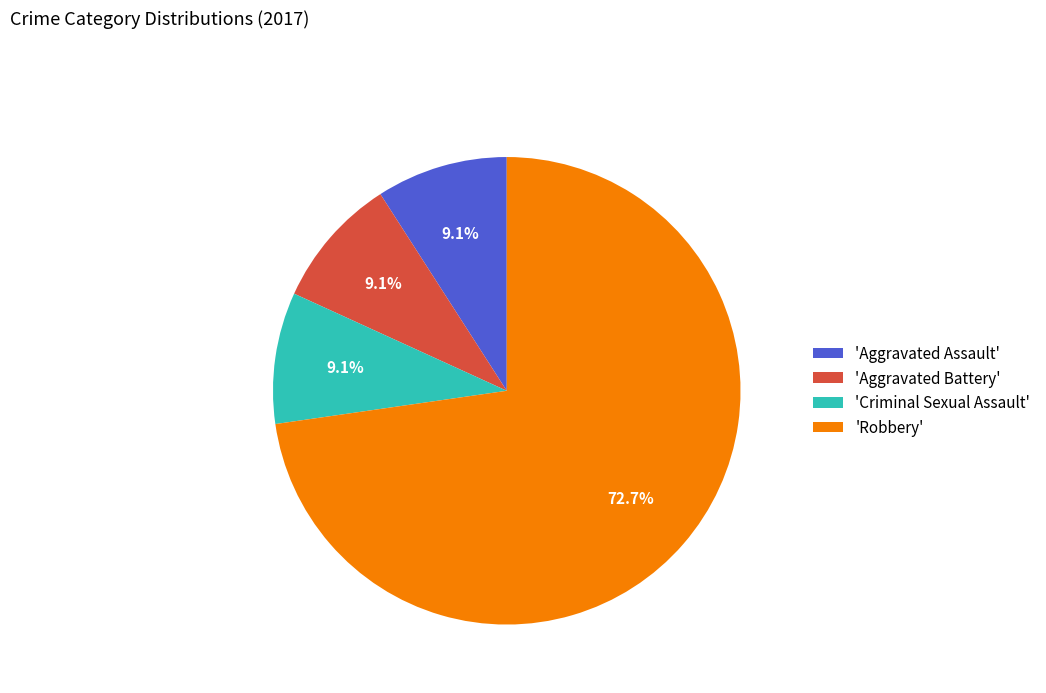

What percentage do 'Aggravated Battery' and 'Robbery' together represent?

81.8%